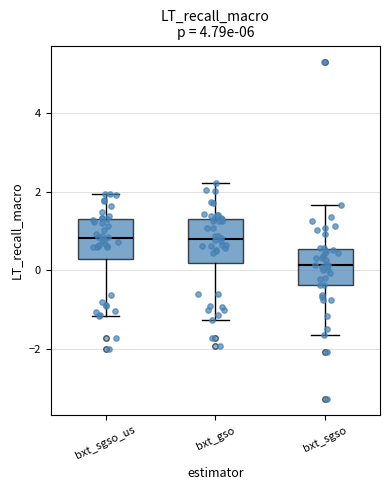

Reading left to right, read every box against the y-axis: the position of its median line, the range the box covers, and the ends of its whiskers. The values are not printed on the chart, so give them approximately, as read against the axis.

bxt_sgso_us: median 0.8, box 0.2 to 1.4, whiskers -1.2 to 2.0
bxt_gso: median 0.8, box 0.2 to 1.4, whiskers -1.2 to 2.2
bxt_sgso: median 0.2, box -0.4 to 0.6, whiskers -1.6 to 1.6